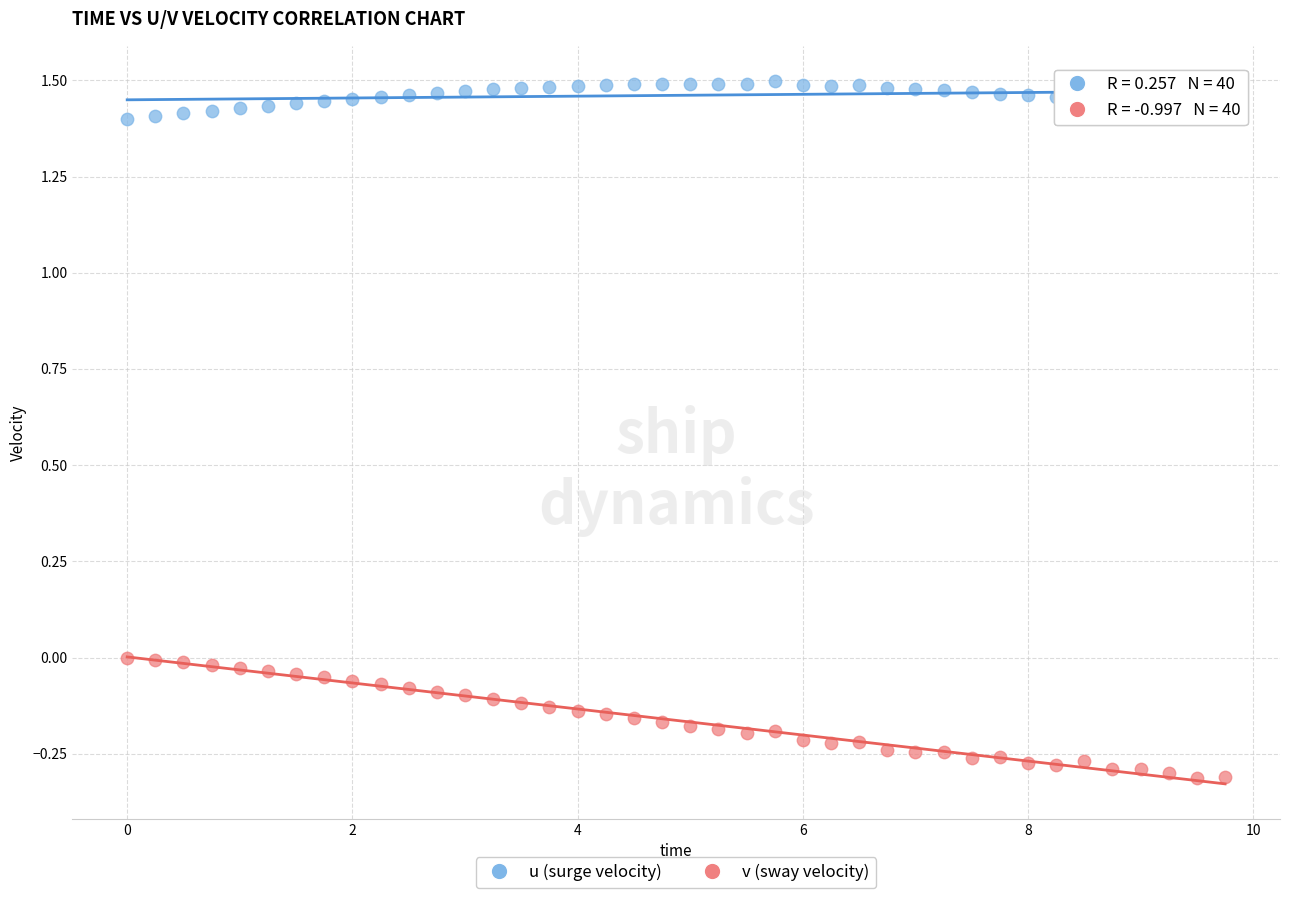

Which series has the largest Y range (max minus min)?

v (sway velocity)